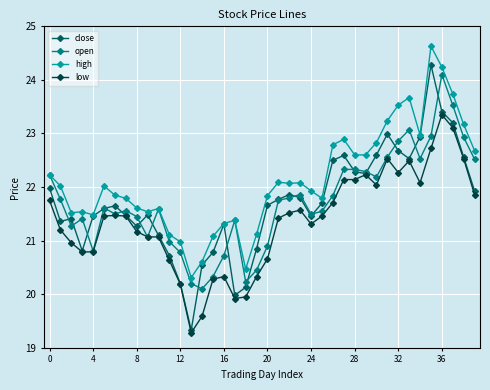

Which series has the largest total across all categories?

high